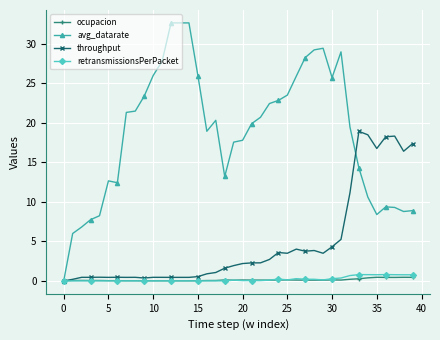

Rank the series by their maximum value, from lowest to highest.

ocupacion, retransmissionsPerPacket, throughput, avg_datarate